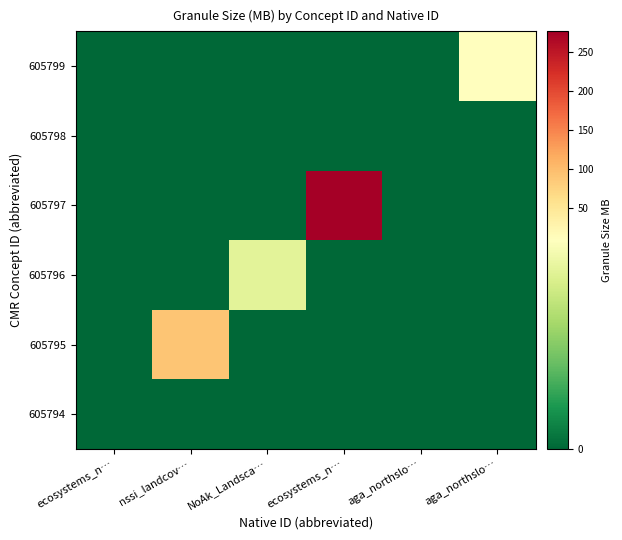

Which series has the largest range (max minus min)?

605797